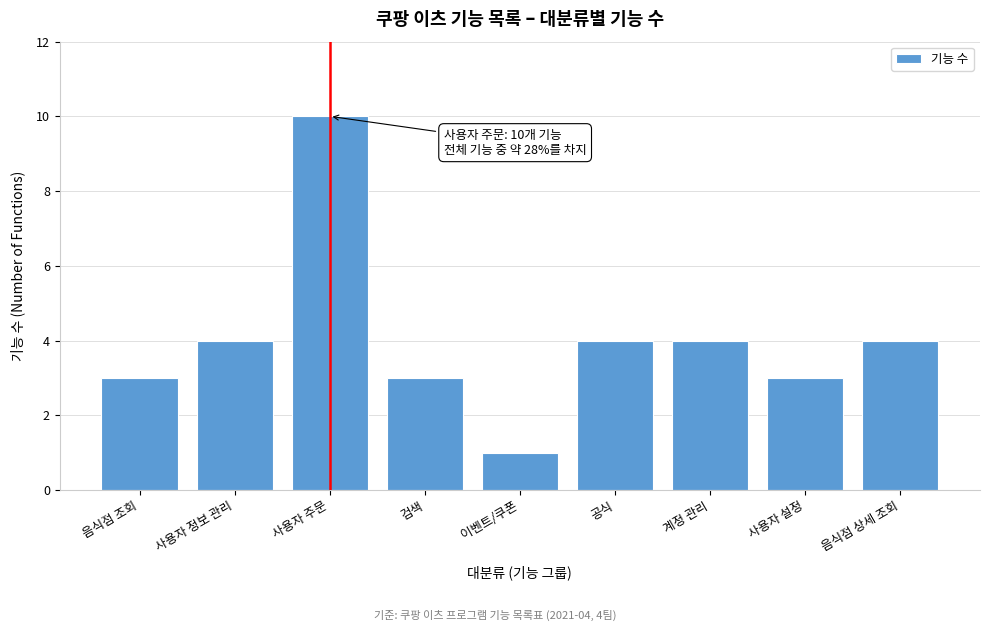

Reading left to right, extract all data points from this chart.

음식점 조회=3	사용자 정보 관리=4	사용자 주문=10	검색=3	이벤트/쿠폰=1	공식=4	계정 관리=4	사용자 설정=3	음식점 상세 조회=4